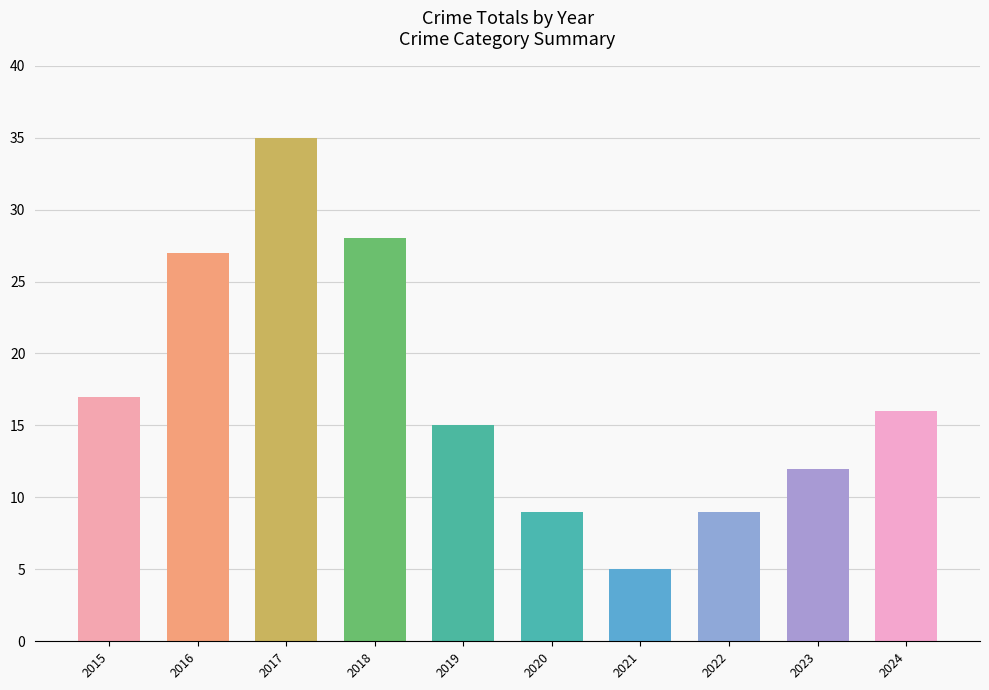

Is it true that the value at 2015 is 3?

False